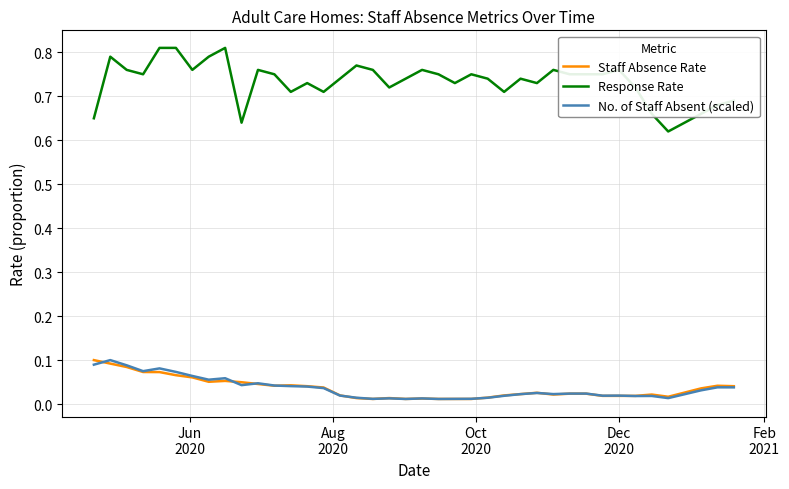

Which series has the widest spread of values?

Response Rate